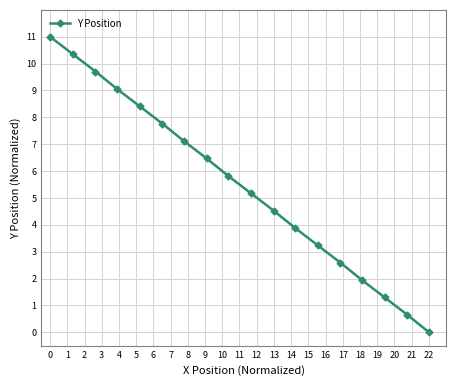

Reading left to right, extract all data points from this chart.

11.0	10.4	9.7	9.1	8.4	7.8	7.1	6.5	5.8	5.2	4.5	3.9	3.2	2.6	1.9	1.3	0.6	0.0